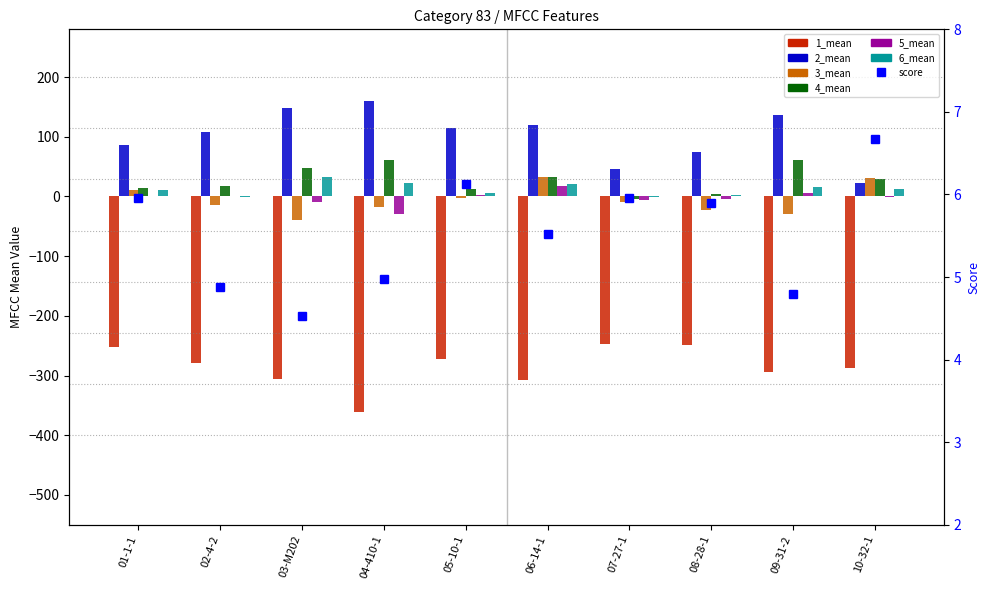

What is the smallest value displayed?

-361.0